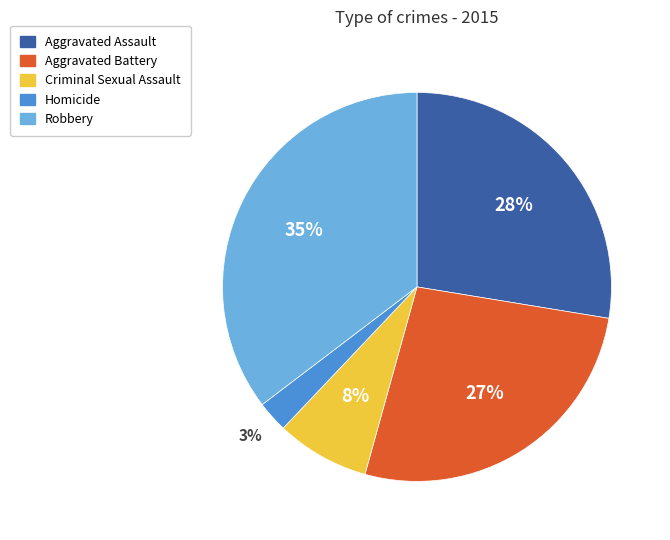

Between Aggravated Assault and Homicide, which is larger?

Aggravated Assault